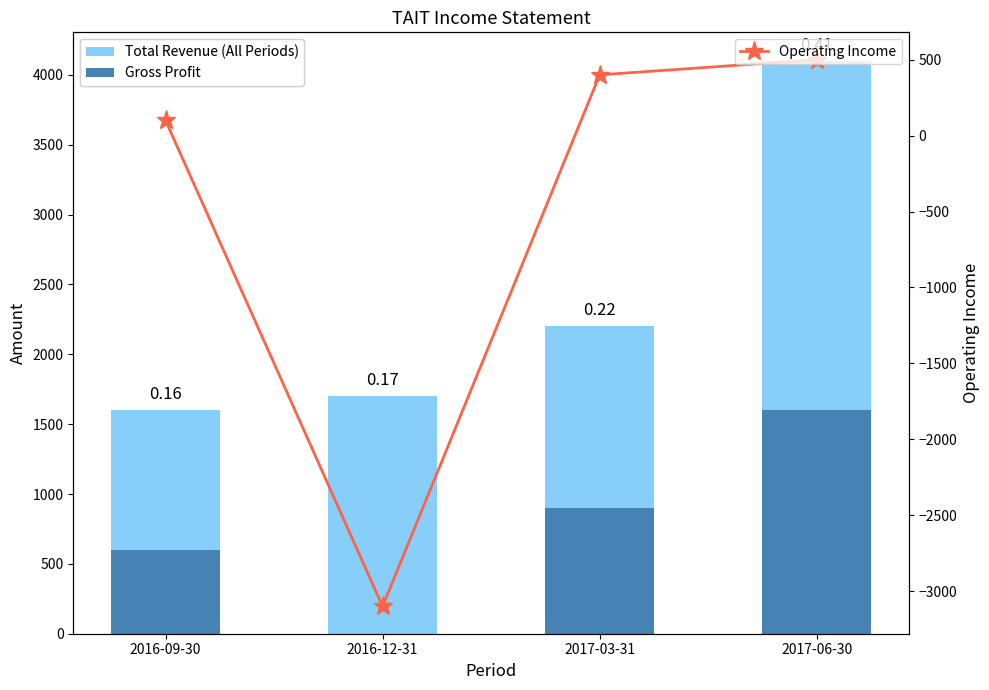

Which series has the largest range (max minus min)?

Operating Income